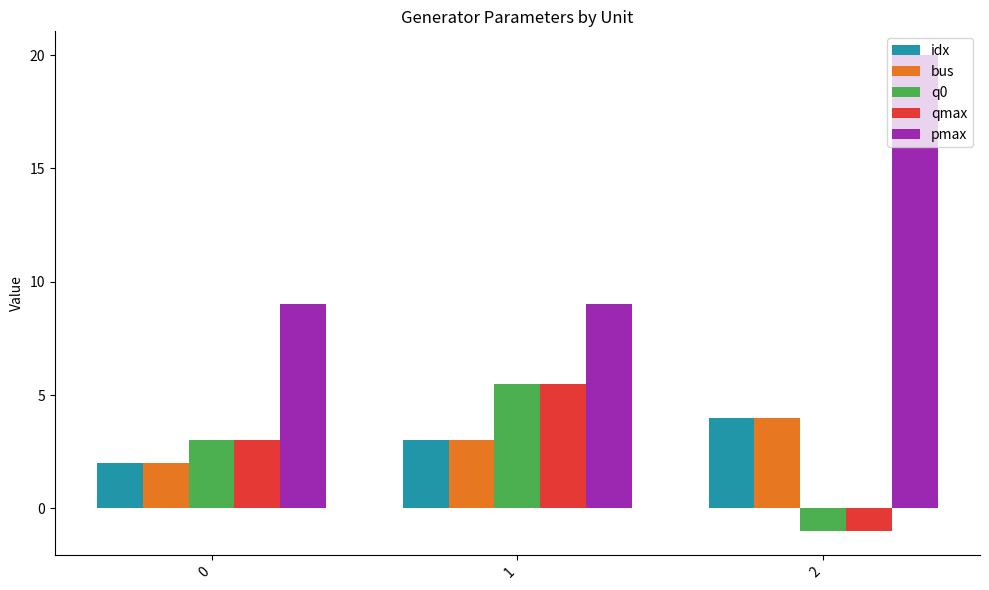

Reading left to right, transcribe all the data shown in this chart.

idx: 0=2.0	1=3.0	2=4.0
bus: 0=2.0	1=3.0	2=4.0
q0: 0=3.0	1=5.5	2=-1.0
qmax: 0=3.0	1=5.5	2=-1.0
pmax: 0=9.0	1=9.0	2=20.0